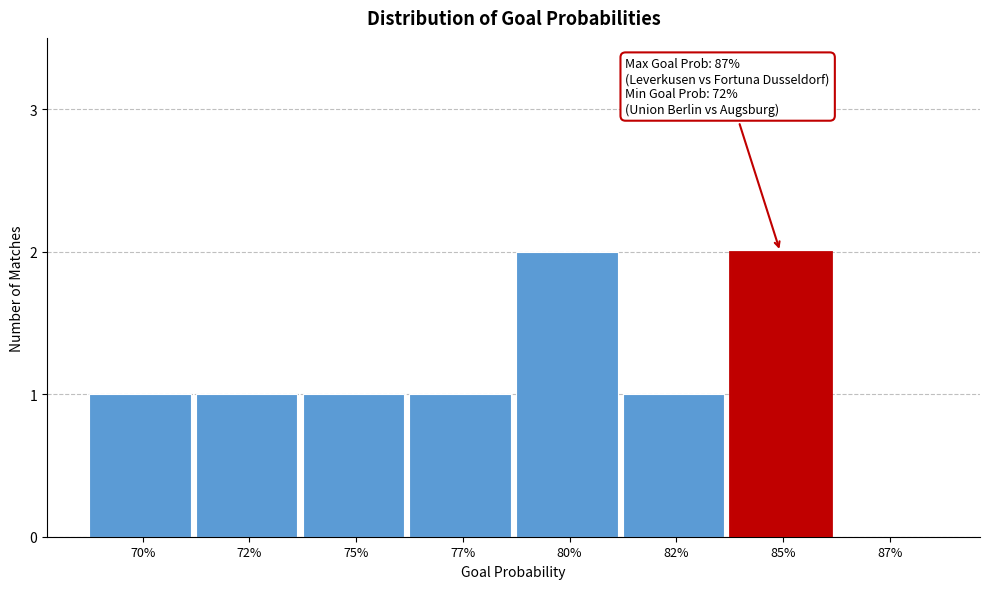

Reading left to right, transcribe all the data shown in this chart.

70%=1	72%=1	75%=1	77%=1	80%=2	82%=1	85%=2	87%=0